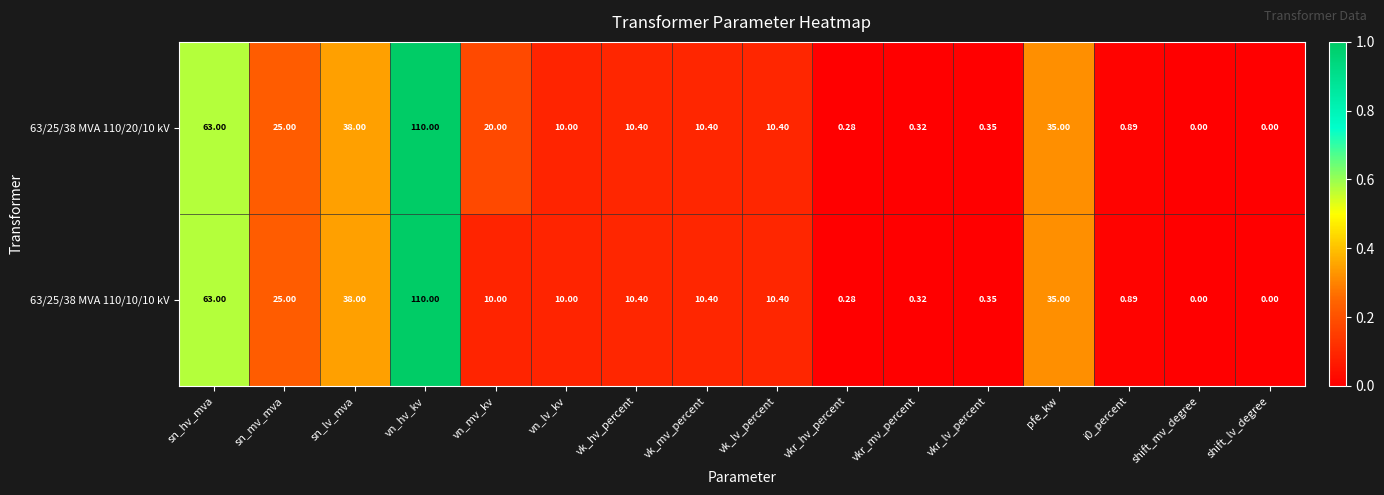

At which category is the sum across all series the highest?

vn_hv_kv